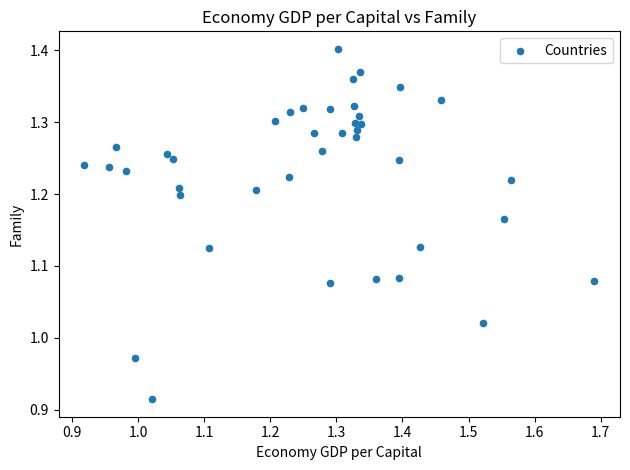

What is the range of Y values (max minus min)?

0.5